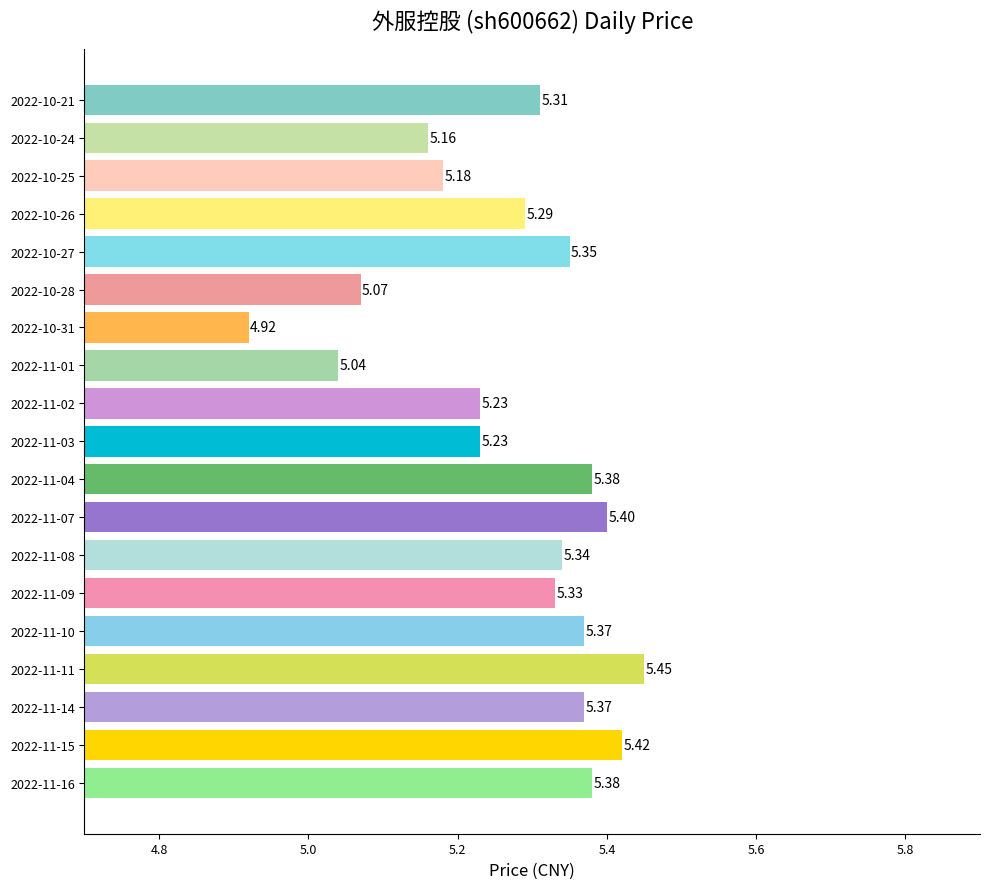

What is the difference between the second highest and minimum values?

0.5